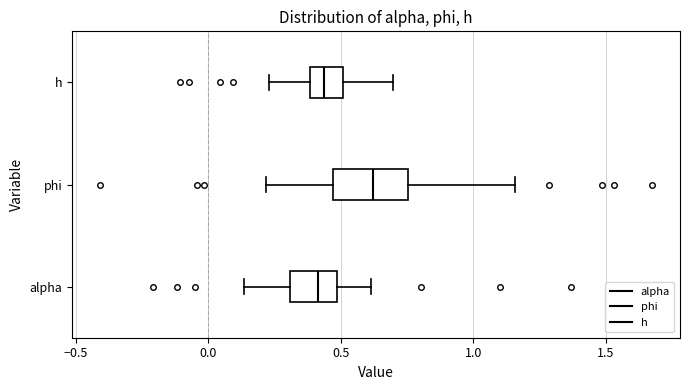

Which box is the widest, from its left edge to its right edge?

phi